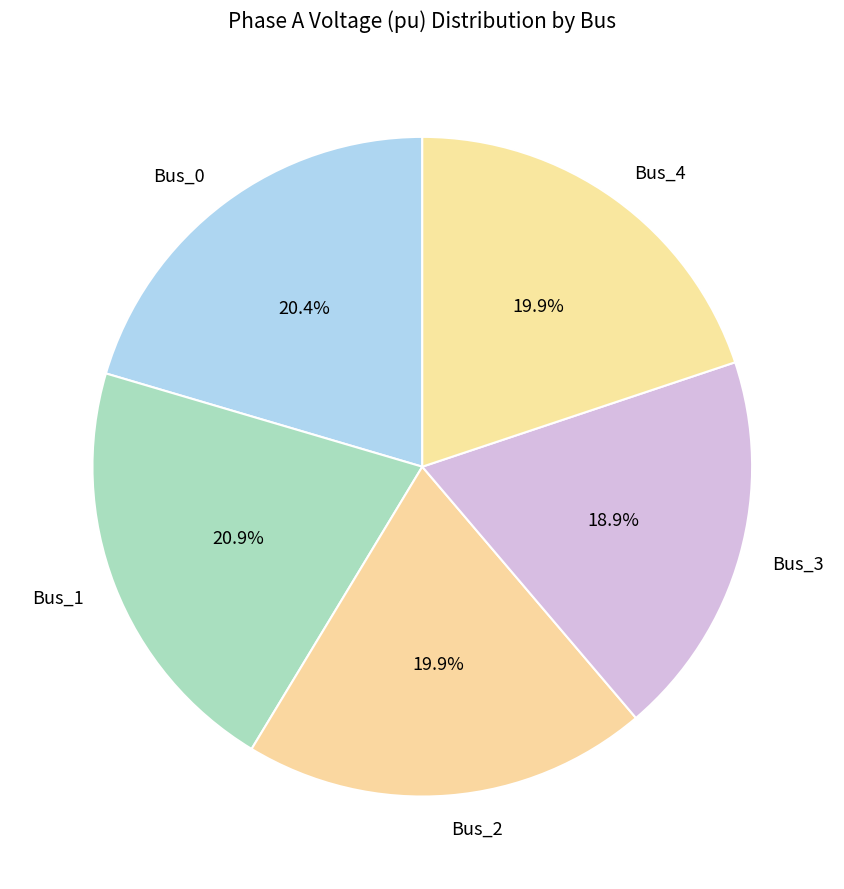

Is the sum of Bus_0 and Bus_4 greater than half?

No